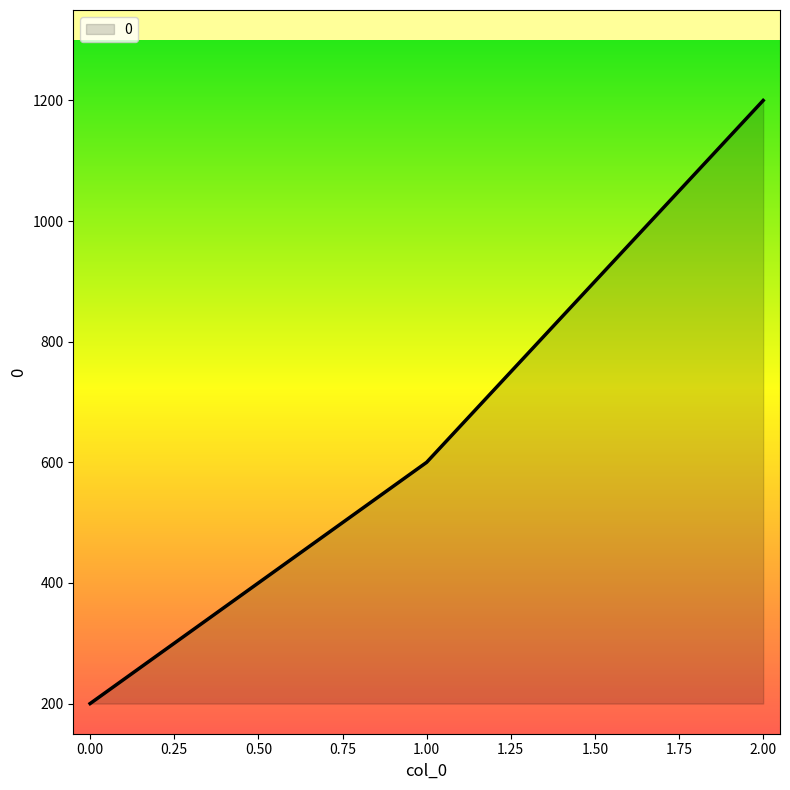

What is the average value?

667